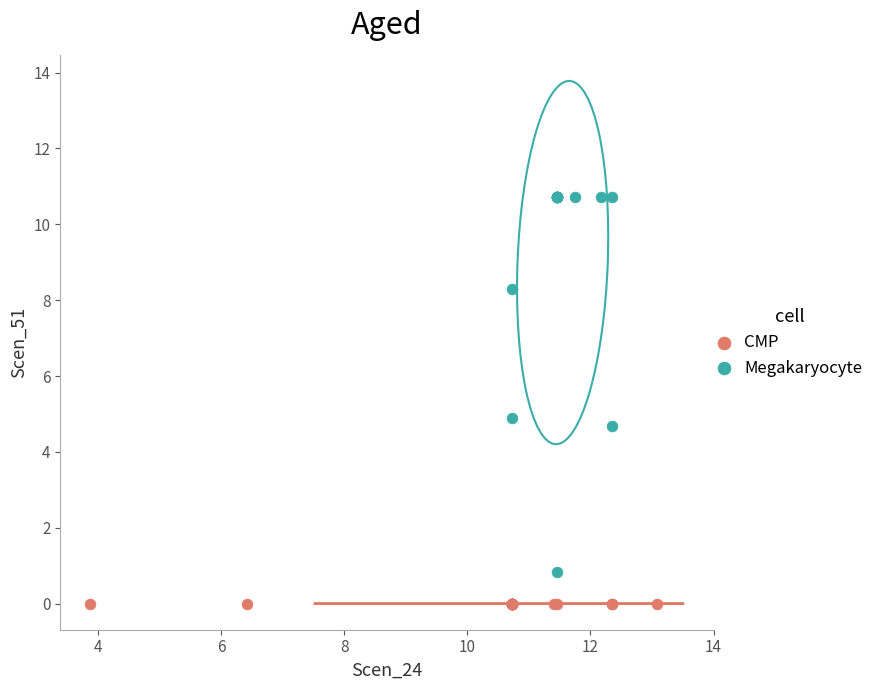

Which series contains the lowest Y value?

CMP